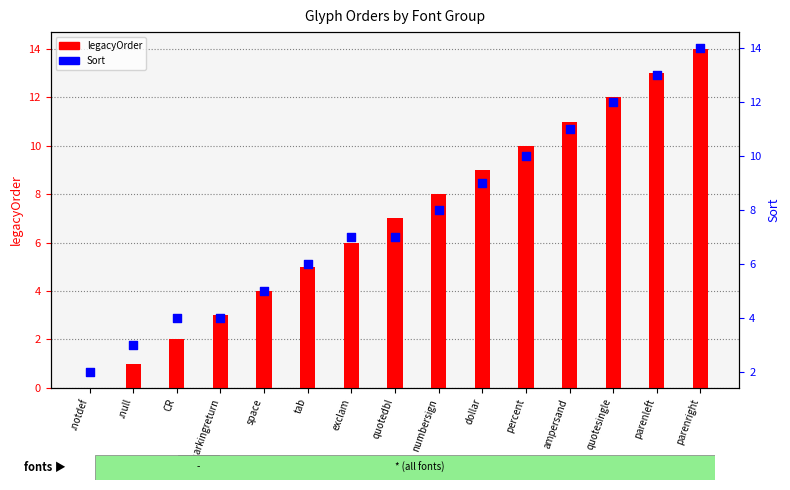

Which series has the largest total across all categories?

Sort